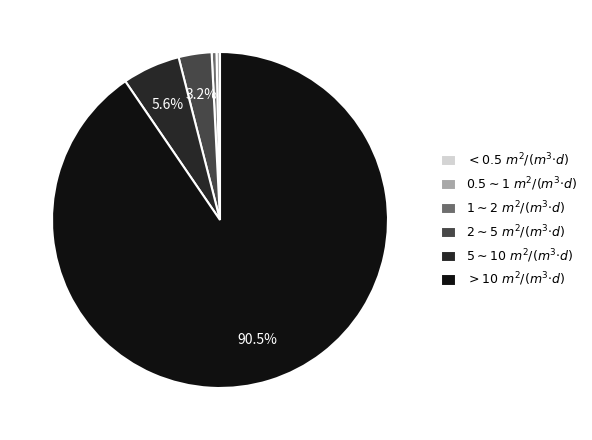

Is there any slice that represents more than half of the pie?

Yes